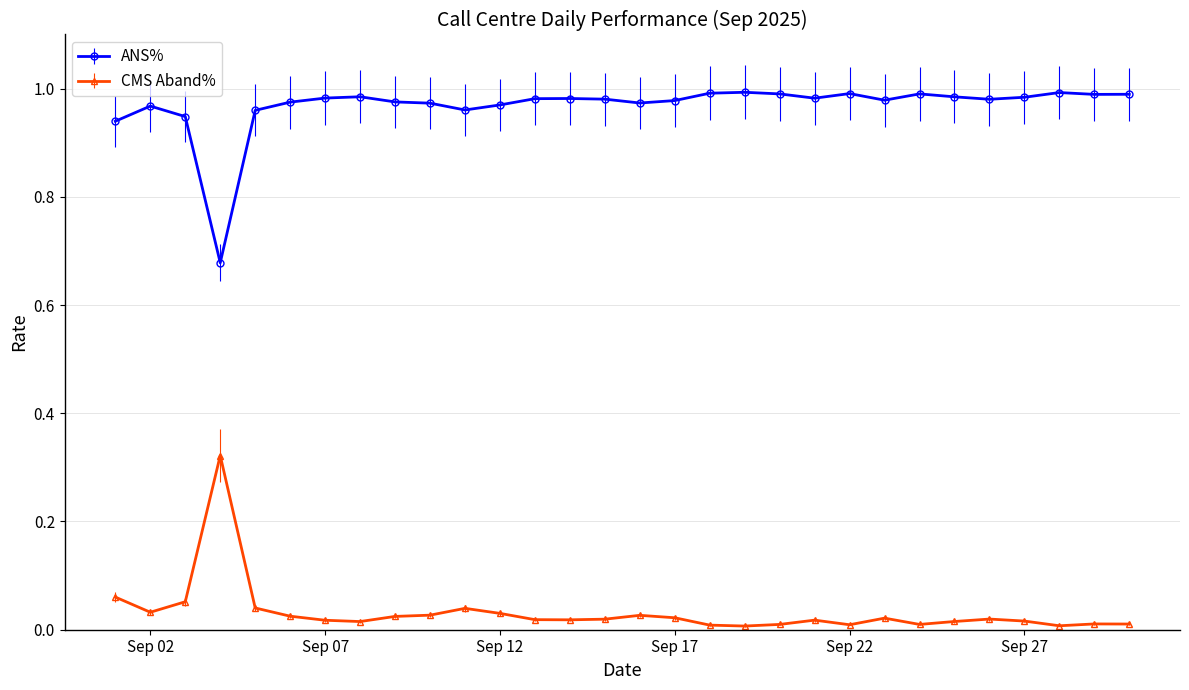

In ANS%, how many points are lower than both neighbors (excluding endpoints)?

7